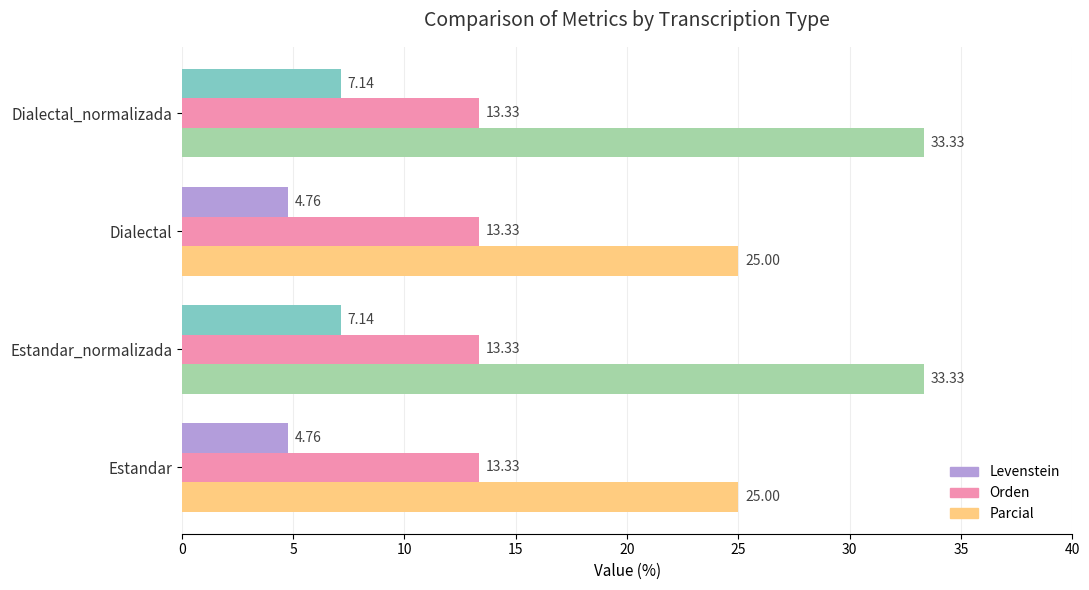

At how many categories does at least one series exceed 8?

4